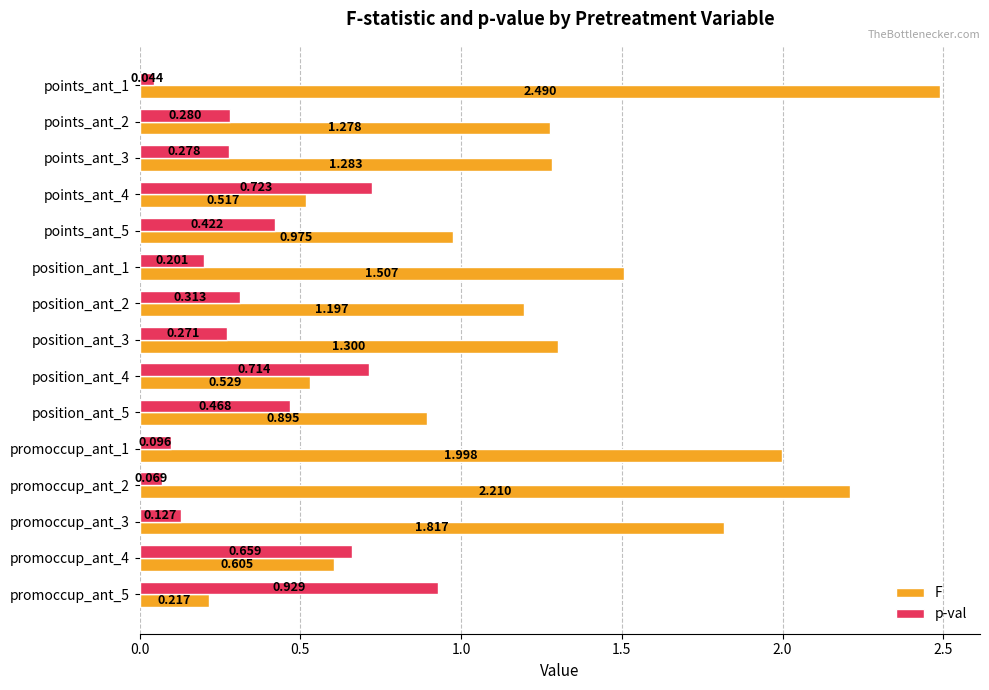

Which series has the widest spread of values?

F